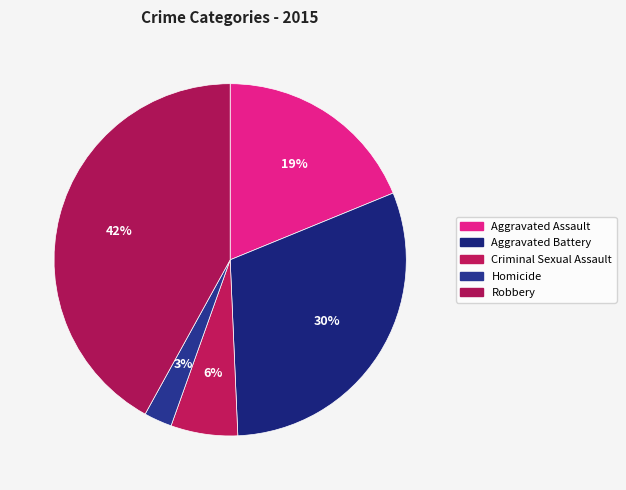

To the nearest percent, what is the difference between the largest and smallest slice percentages?

39%